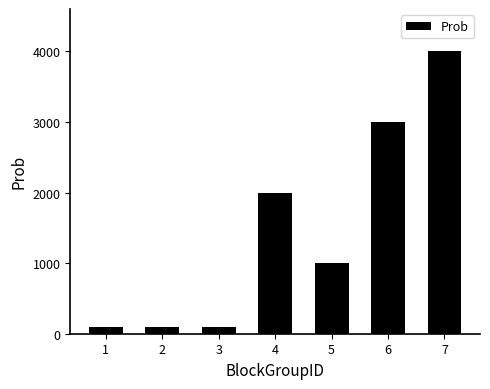

What is the sum of all values?

10300